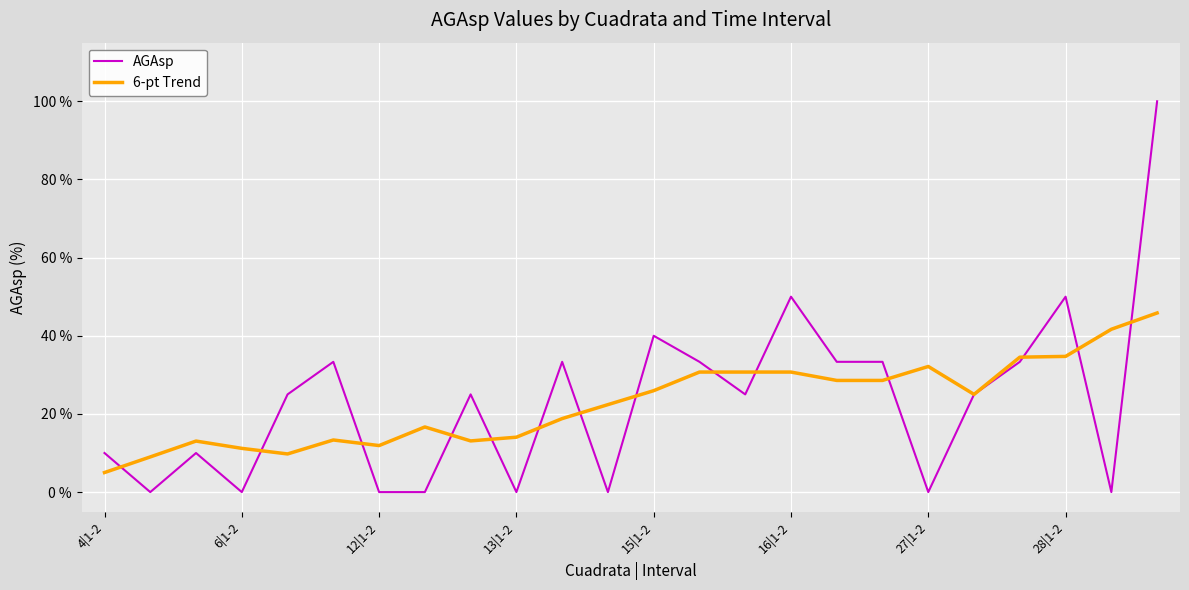

Which series has the largest range (max minus min)?

AGAsp